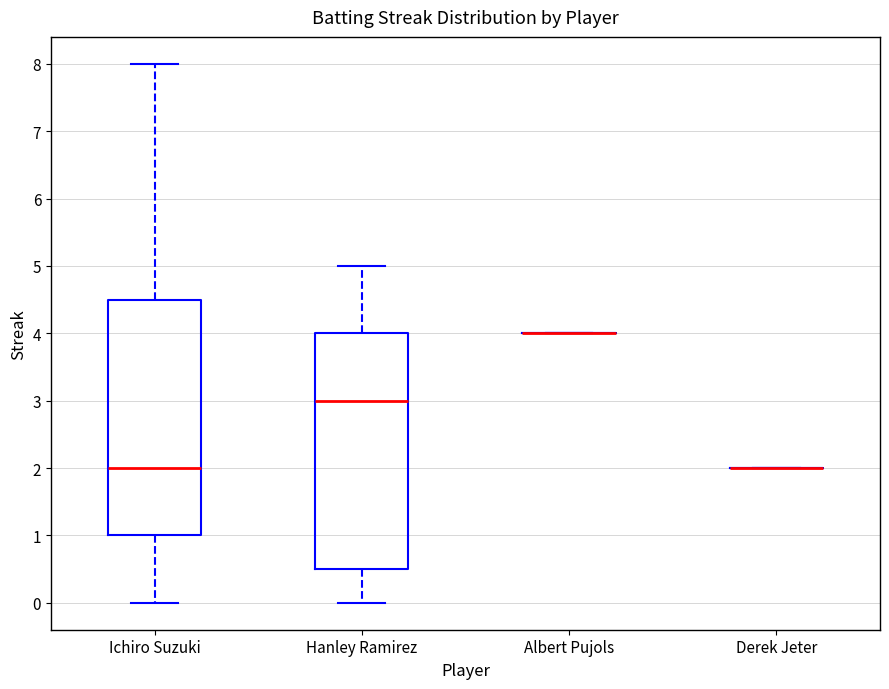

Reading left to right, read every box against the y-axis: the position of its median line, the range the box covers, and the ends of its whiskers. The values are not printed on the chart, so give them approximately, as read against the axis.

Ichiro Suzuki: median 2.0, box 1.0 to 4.5, whiskers 0.0 to 8.0
Hanley Ramirez: median 3.0, box 0.5 to 4.0, whiskers 0.0 to 5.0
Albert Pujols: box collapsed to a line at 4.0, whiskers 4.0 to 4.0
Derek Jeter: box collapsed to a line at 2.0, whiskers 2.0 to 2.0